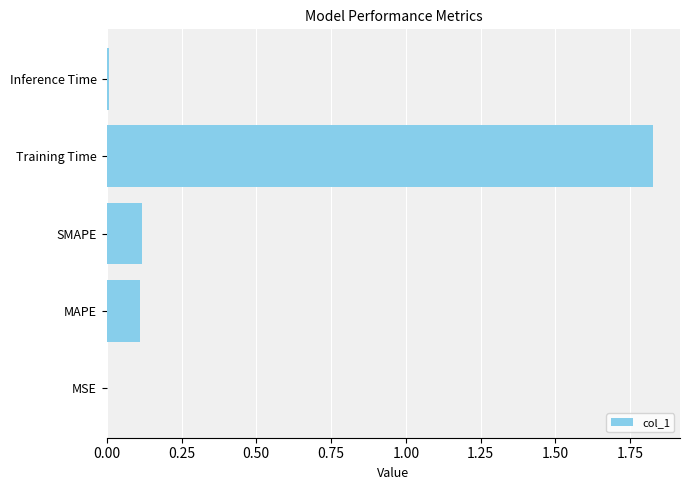

What is the average value?

0.4